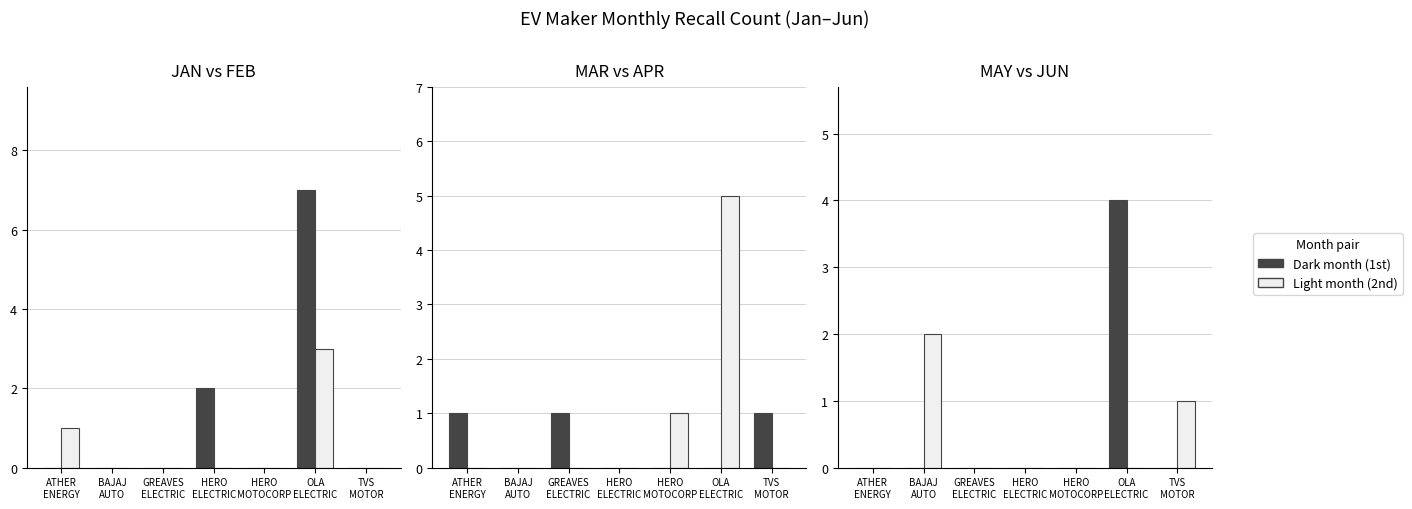

What is the spread (max minus min) of values at BAJAJ
AUTO?

2